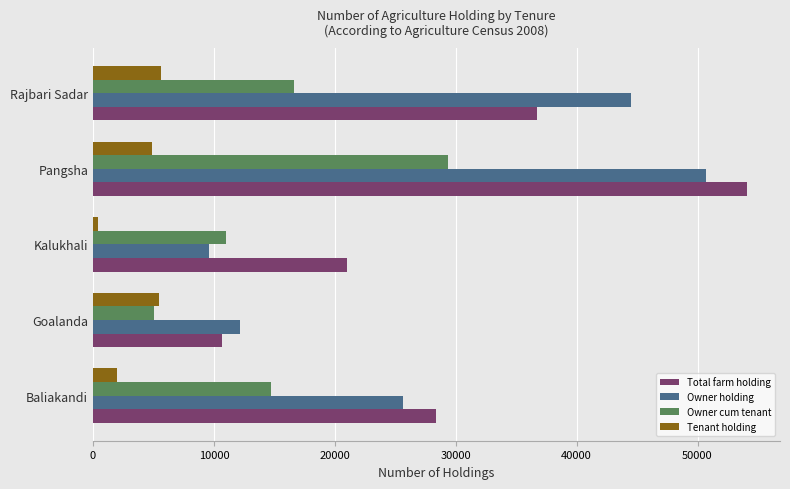

What is the total value across all series at Pangsha?

139050